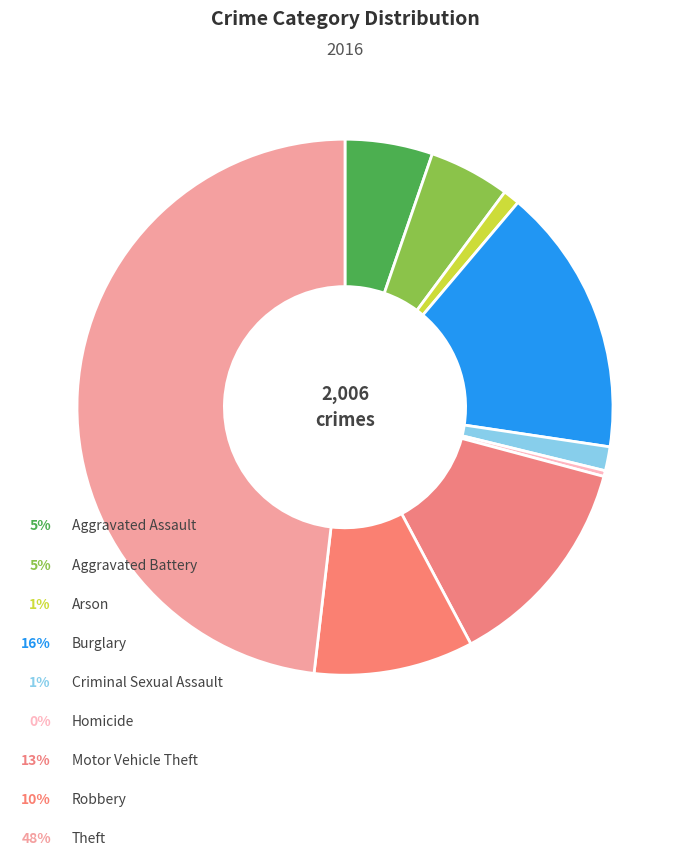

Which slice is the smallest?

Homicide